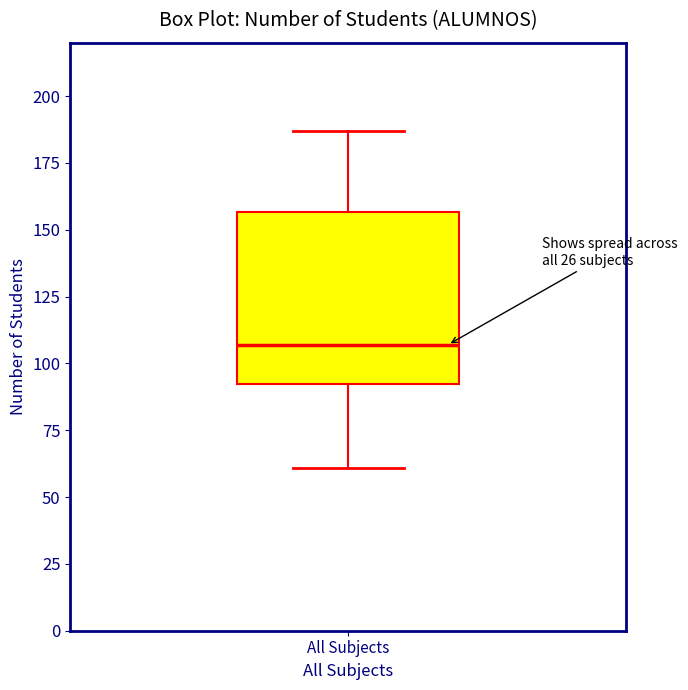

Transcribe this box plot: give where the median line is, the range the box spans, and where the two whiskers end, as read against the y-axis. The values are not printed on the chart, so give them approximately, as read against the axis.

median 105, box 90 to 155, whiskers 60 to 185